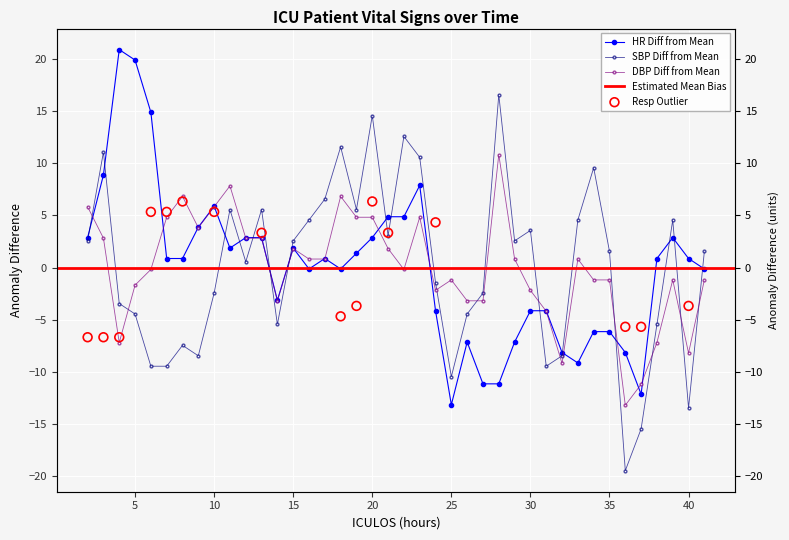

Is the value of SBP at 8 greater than the value of HR at 31?

No